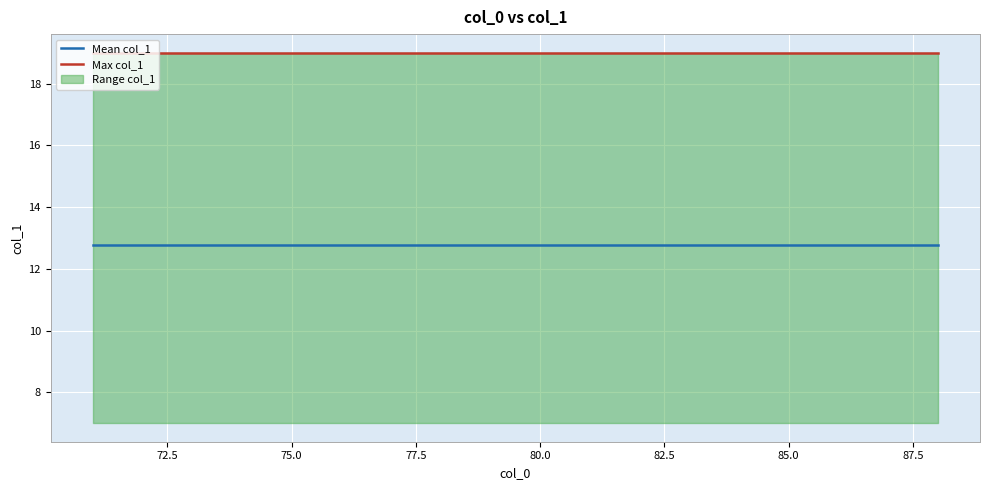

Rank the series by their average value, from highest to lowest.

Max col_1, Mean col_1